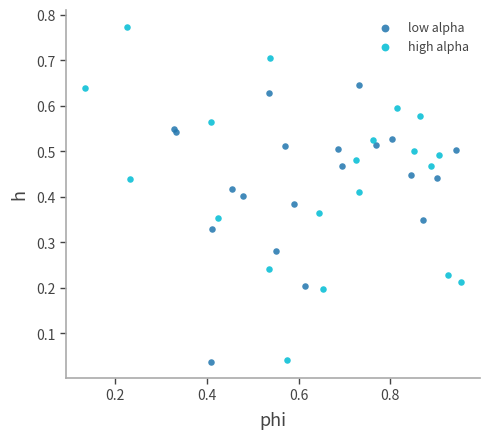

Which series contains the highest Y value?

high alpha